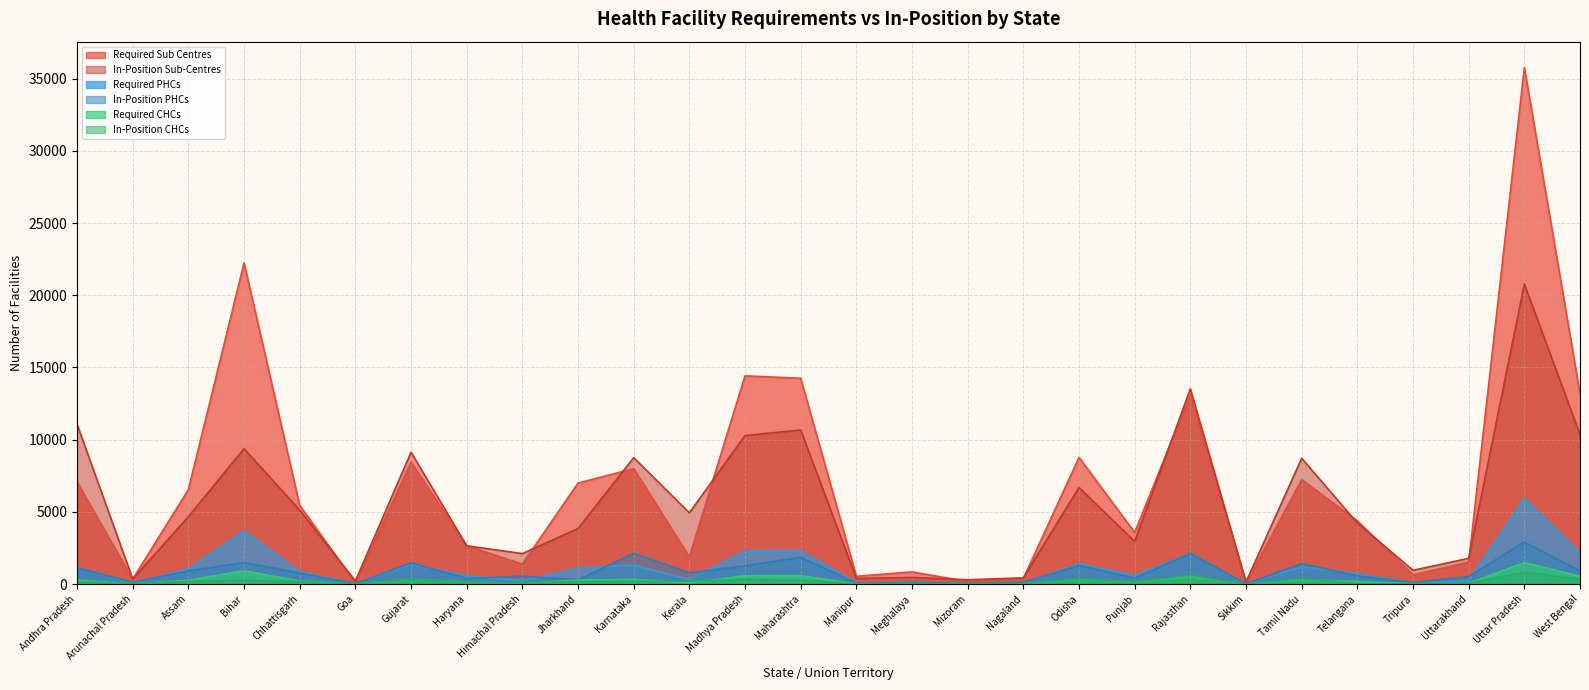

What is the label of the 1st point from the right?

West Bengal